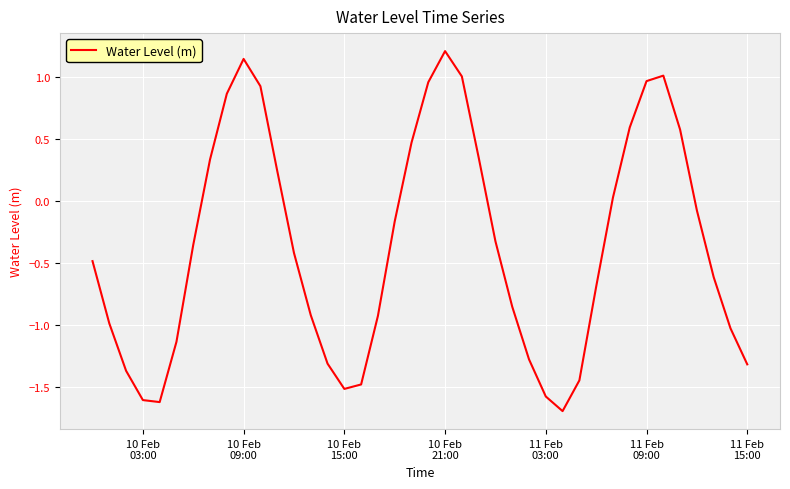

Count the number of data series in this chart.

1